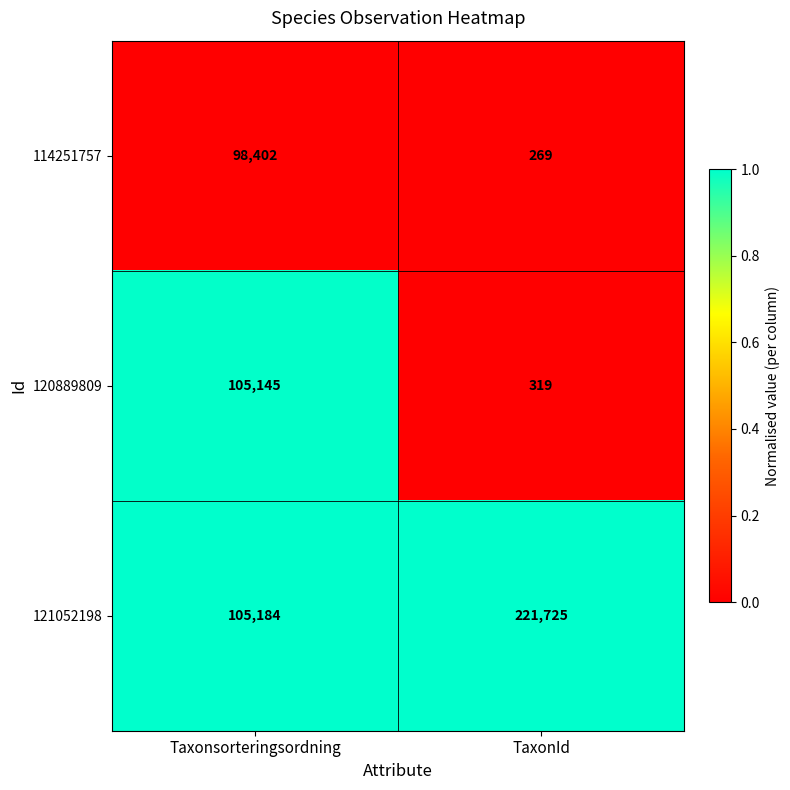

Is it true that 114251757 equals 22309 at Taxonsorteringsordning?

False